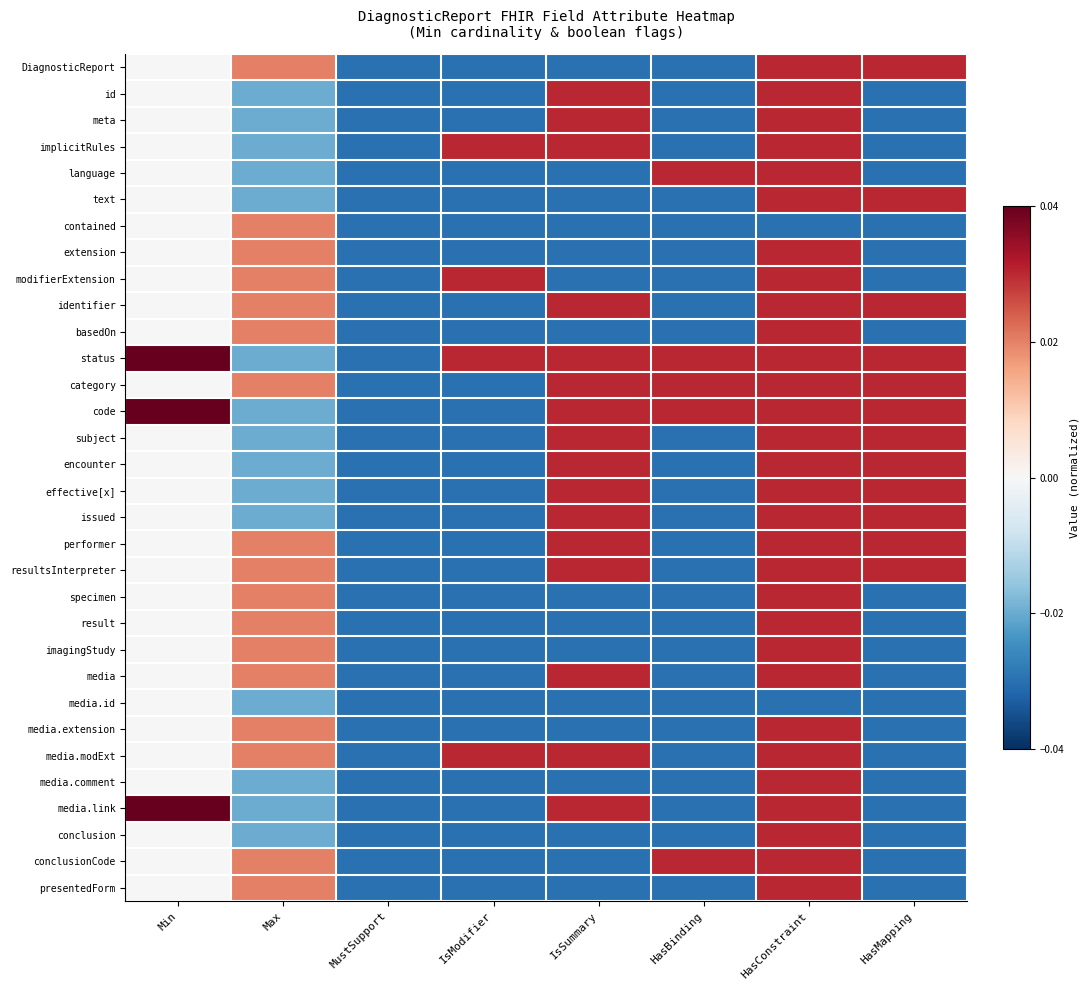

What is the spread (max minus min) of values at HasConstraint?

0.1